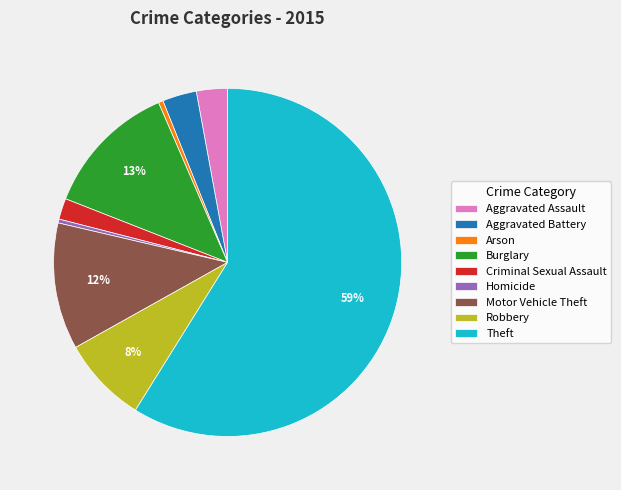

Which category has the biggest portion of the pie?

Theft